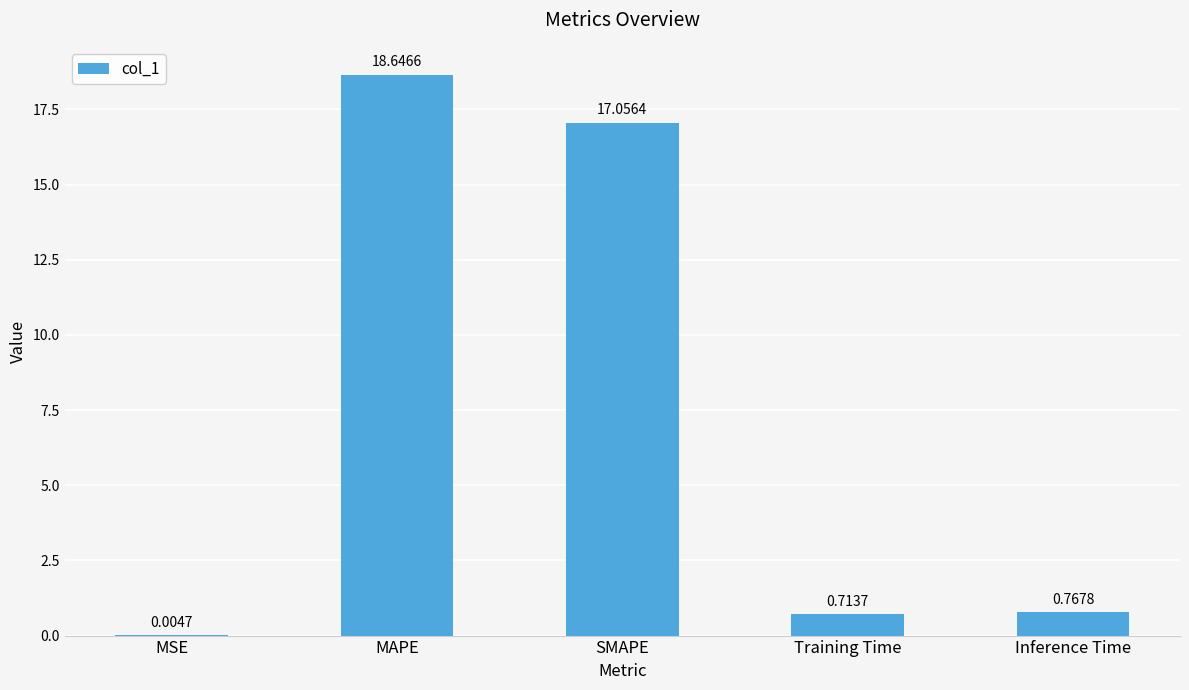

What is the change in value from MAPE to SMAPE?

-1.6